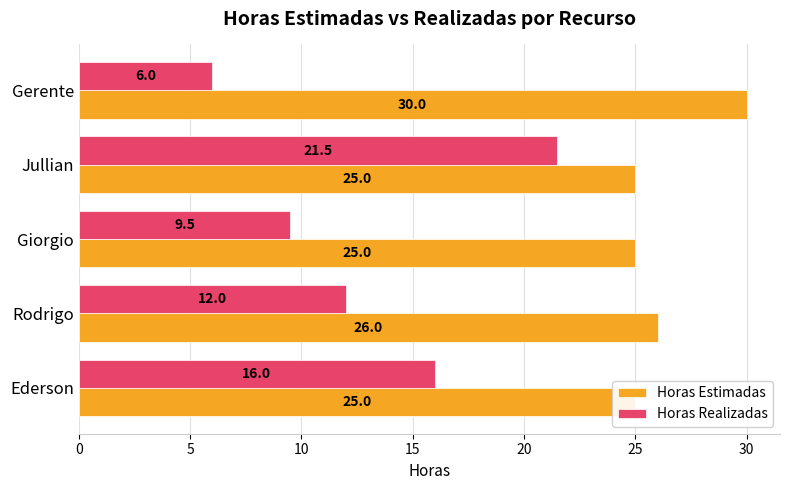

What are all the series names shown in the legend?

Horas Estimadas, Horas Realizadas